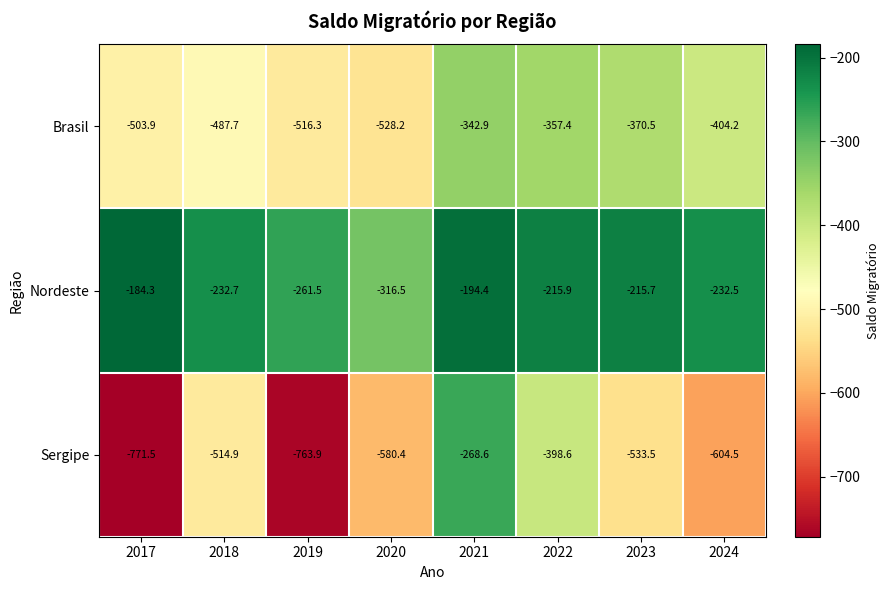

Which series has the widest spread of values?

Sergipe